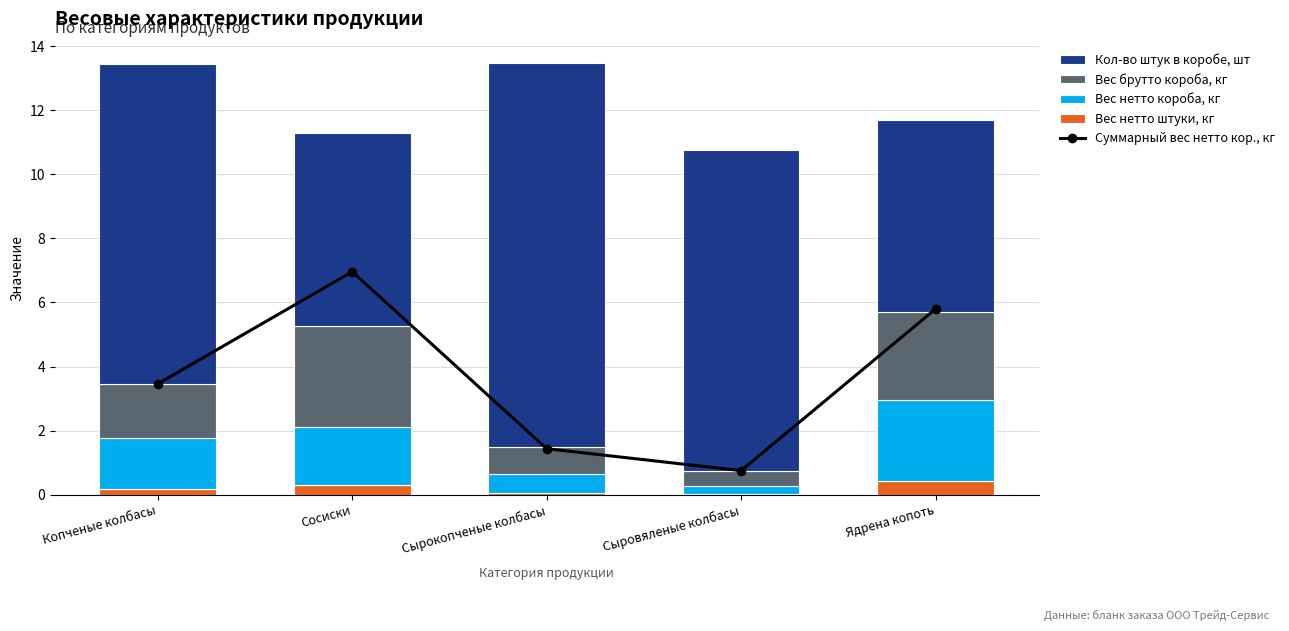

What is the difference between the highest and lowest values at Копченые колбасы?

9.8